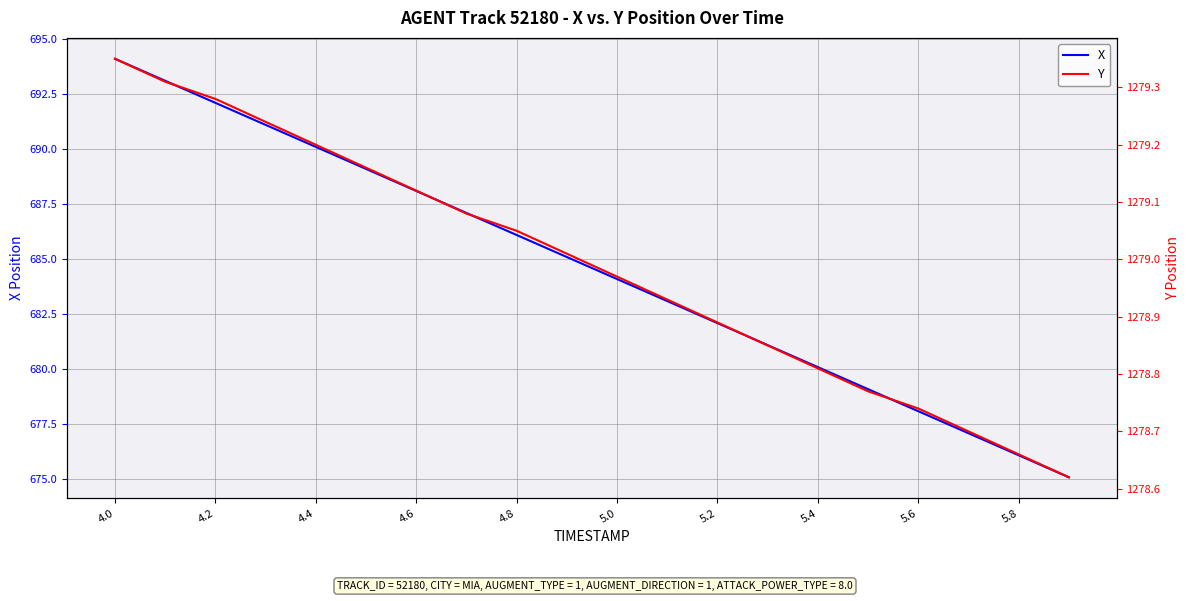

True or false: X has a value of 684.1 at 5.0.

True